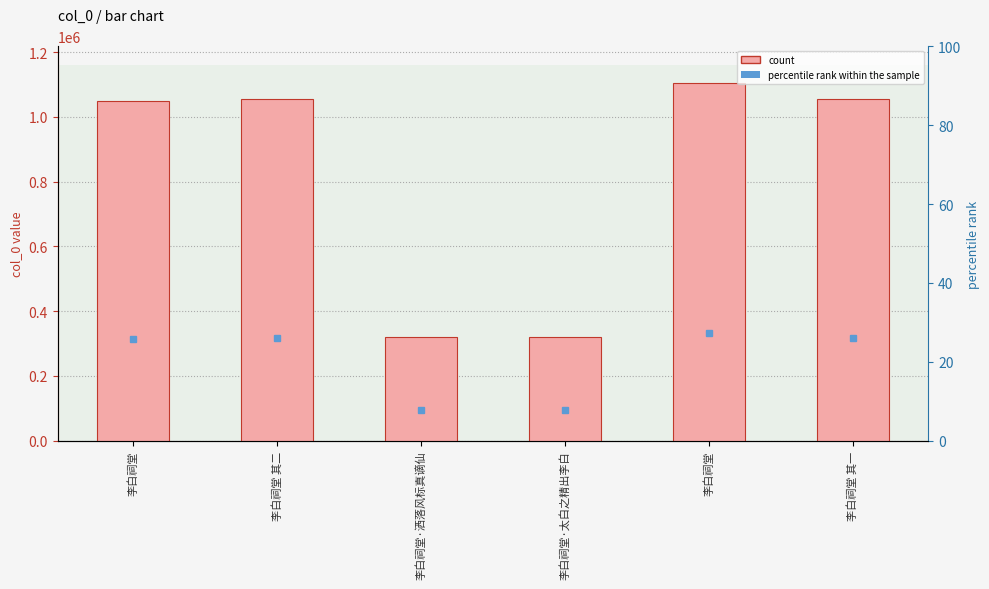

What is the ratio of the value at 李白祠堂 to the value at 李白祠堂?

1.1